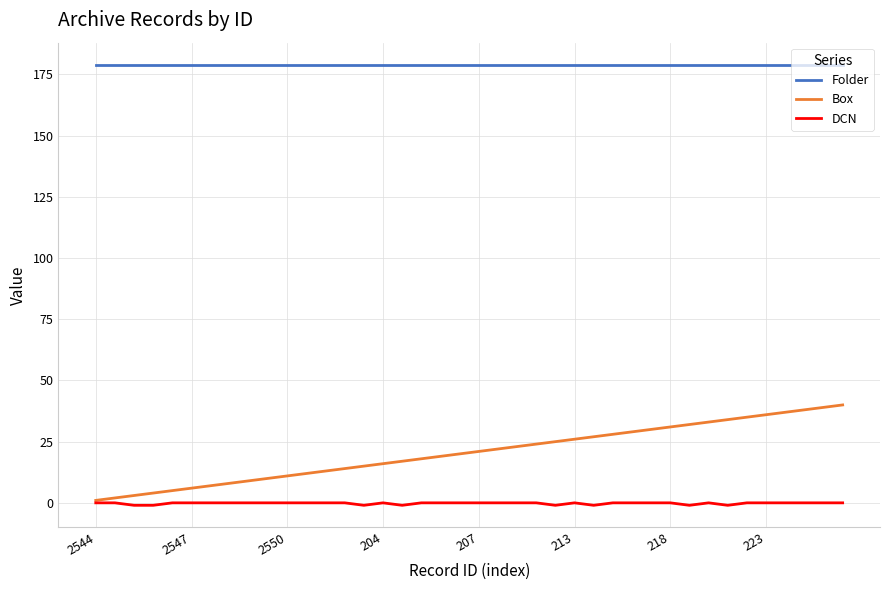

Which series has the largest total across all categories?

Folder